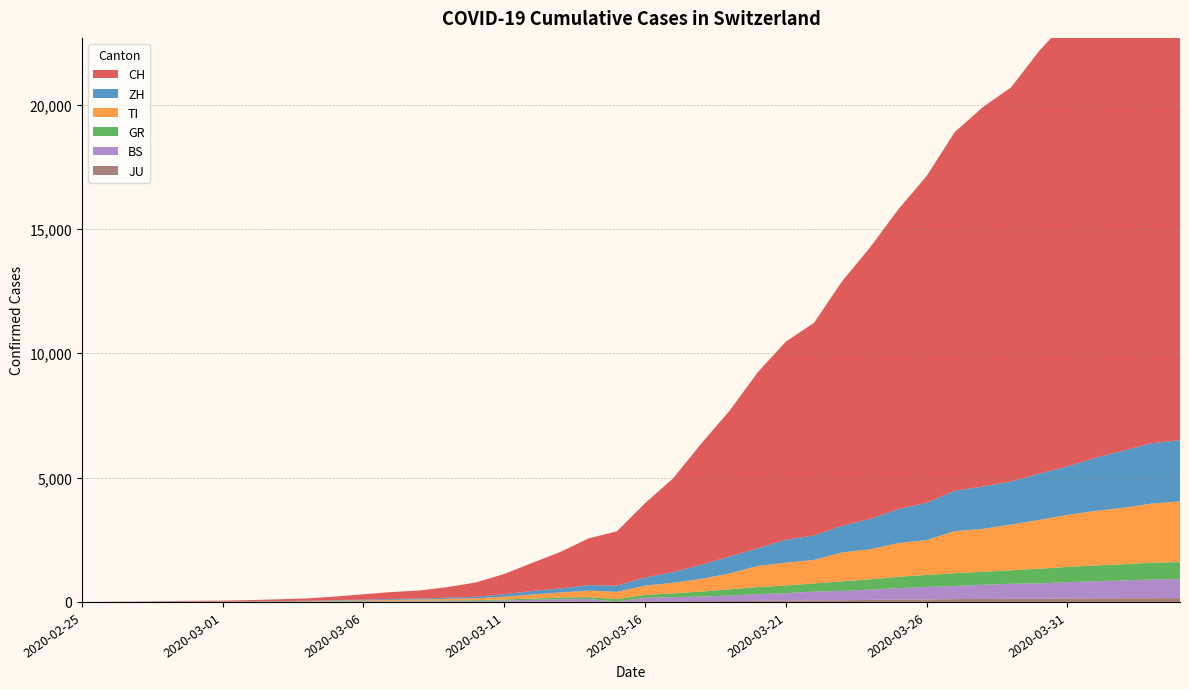

Reading left to right, extract all data points from this chart.

CH: 2020-02-25=0	2020-02-26=4	2020-02-27=8	2020-02-28=20	2020-02-29=30	2020-03-01=36	2020-03-02=50	2020-03-03=70	2020-03-04=97	2020-03-05=141	2020-03-06=216	2020-03-07=278	2020-03-08=325	2020-03-09=426	2020-03-10=577	2020-03-11=817	2020-03-12=1132	2020-03-13=1472	2020-03-14=1883	2020-03-15=2183	2020-03-16=2989	2020-03-17=3774	2020-03-18=4879	2020-03-19=5861	2020-03-20=7075	2020-03-21=7967	2020-03-22=8551	2020-03-23=9835	2020-03-24=10930	2020-03-25=12061	2020-03-26=13138	2020-03-27=14426	2020-03-28=15259	2020-03-29=15851	2020-03-30=17005	2020-03-31=17942	2020-04-01=18979	2020-04-02=20062	2020-04-03=21035	2020-04-04=21605
ZH: 2020-02-25=0	2020-02-26=0	2020-02-27=2	2020-02-28=2	2020-02-29=6	2020-03-01=7	2020-03-02=10	2020-03-03=13	2020-03-04=15	2020-03-05=23	2020-03-06=29	2020-03-07=34	2020-03-08=40	2020-03-09=49	2020-03-10=62	2020-03-11=101	2020-03-12=140	2020-03-13=163	2020-03-14=218	2020-03-15=250	2020-03-16=326	2020-03-17=429	2020-03-18=568	2020-03-19=679	2020-03-20=711	2020-03-21=925	2020-03-22=984	2020-03-23=1073	2020-03-24=1221	2020-03-25=1368	2020-03-26=1500	2020-03-27=1627	2020-03-28=1701	2020-03-29=1733	2020-03-30=1859	2020-03-31=1947	2020-04-01=2136	2020-04-02=2300	2020-04-03=2428	2020-04-04=2461
TI: 2020-02-25=0	2020-02-26=1	2020-02-27=1	2020-02-28=1	2020-02-29=2	2020-03-01=2	2020-03-02=4	2020-03-03=8	2020-03-04=13	2020-03-05=25	2020-03-06=28	2020-03-07=41	2020-03-08=49	2020-03-09=61	2020-03-10=75	2020-03-11=108	2020-03-12=163	2020-03-13=206	2020-03-14=265	2020-03-15=293	2020-03-16=368	2020-03-17=426	2020-03-18=511	2020-03-19=638	2020-03-20=849	2020-03-21=916	2020-03-22=945	2020-03-23=1162	2020-03-24=1209	2020-03-25=1354	2020-03-26=1401	2020-03-27=1688	2020-03-28=1727	2020-03-29=1837	2020-03-30=1962	2020-03-31=2091	2020-04-01=2195	2020-04-02=2271	2020-04-03=2377	2020-04-04=2442
GR: 2020-02-25=0	2020-02-26=2	2020-02-27=2	2020-02-28=6	2020-02-29=6	2020-03-01=6	2020-03-02=9	2020-03-03=10	2020-03-04=13	2020-03-05=15	2020-03-06=16	2020-03-07=18	2020-03-08=19	2020-03-09=28	2020-03-10=32	2020-03-11=44	2020-03-12=53	2020-03-13=65	2020-03-14=73	2020-03-15=93	2020-03-16=118	2020-03-17=152	2020-03-18=204	2020-03-19=252	2020-03-20=283	2020-03-21=311	2020-03-22=327	2020-03-23=386	2020-03-24=419	2020-03-25=458	2020-03-26=487	2020-03-27=513	2020-03-28=527	2020-03-29=542	2020-03-30=591	2020-03-31=617	2020-04-01=635	2020-04-02=655	2020-04-03=678	2020-04-04=680
BS: 2020-02-25=0	2020-02-26=0	2020-02-27=1	2020-02-28=1	2020-02-29=1	2020-03-01=1	2020-03-02=1	2020-03-03=3	2020-03-04=3	2020-03-05=8	2020-03-06=15	2020-03-07=21	2020-03-08=24	2020-03-09=28	2020-03-10=33	2020-03-11=49	2020-03-12=73	2020-03-13=92	2020-03-14=100	2020-03-15=0	2020-03-16=143	2020-03-17=164	2020-03-18=181	2020-03-19=220	2020-03-20=270	2020-03-21=297	2020-03-22=356	2020-03-23=374	2020-03-24=410	2020-03-25=462	2020-03-26=501	2020-03-27=530	2020-03-28=569	2020-03-29=605	2020-03-30=617	2020-03-31=653	2020-04-01=687	2020-04-02=714	2020-04-03=754	2020-04-04=767
JU: 2020-02-25=0	2020-02-26=0	2020-02-27=1	2020-02-28=1	2020-02-29=1	2020-03-01=1	2020-03-02=1	2020-03-03=2	2020-03-04=2	2020-03-05=4	2020-03-06=4	2020-03-07=5	2020-03-08=5	2020-03-09=7	2020-03-10=7	2020-03-11=7	2020-03-12=12	2020-03-13=17	2020-03-14=18	2020-03-15=19	2020-03-16=25	2020-03-17=29	2020-03-18=32	2020-03-19=36	2020-03-20=44	2020-03-21=54	2020-03-22=61	2020-03-23=69	2020-03-24=82	2020-03-25=92	2020-03-26=100	2020-03-27=114	2020-03-28=119	2020-03-29=127	2020-03-30=128	2020-03-31=140	2020-04-01=145	2020-04-02=149	2020-04-03=149	2020-04-04=154